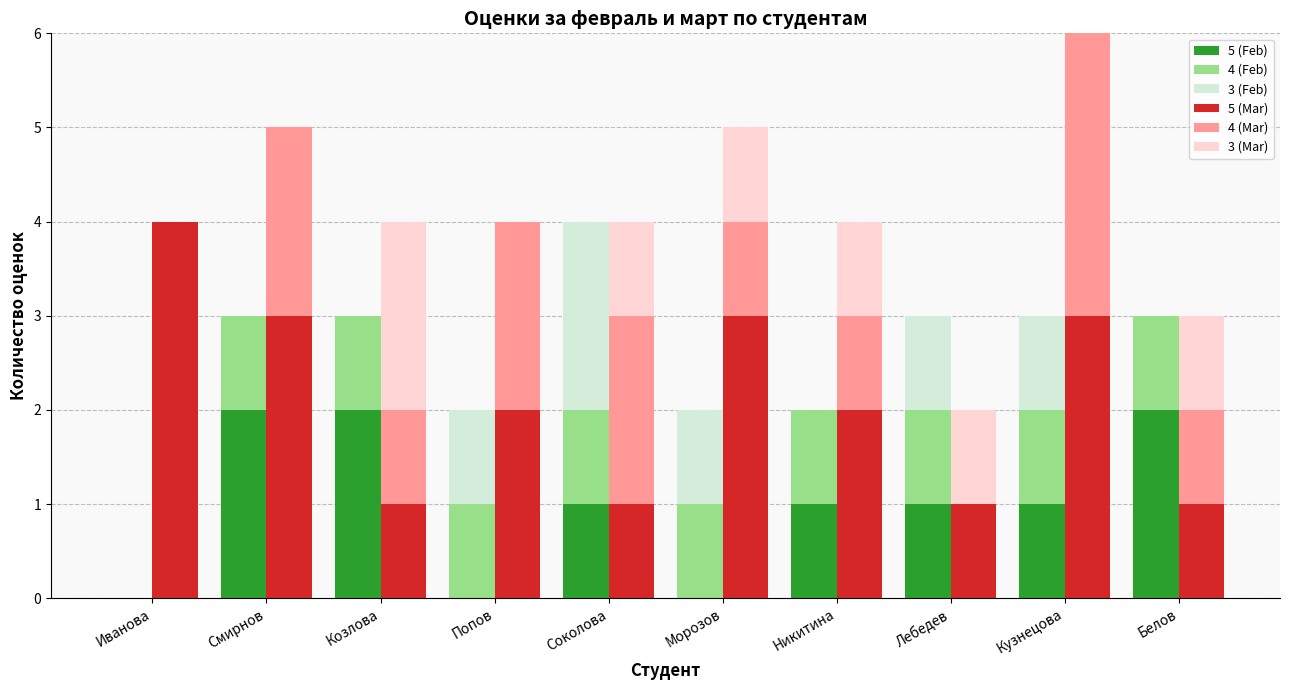

At which label does 3 (Mar) first exceed 1?

Козлова